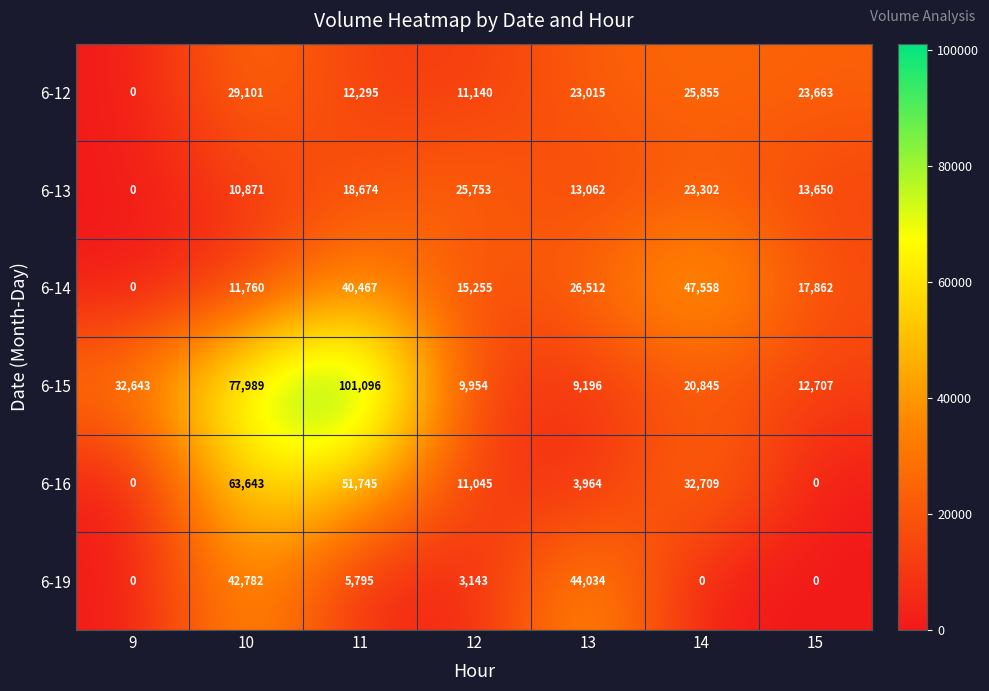

At how many categories does at least one series exceed 61062?

2